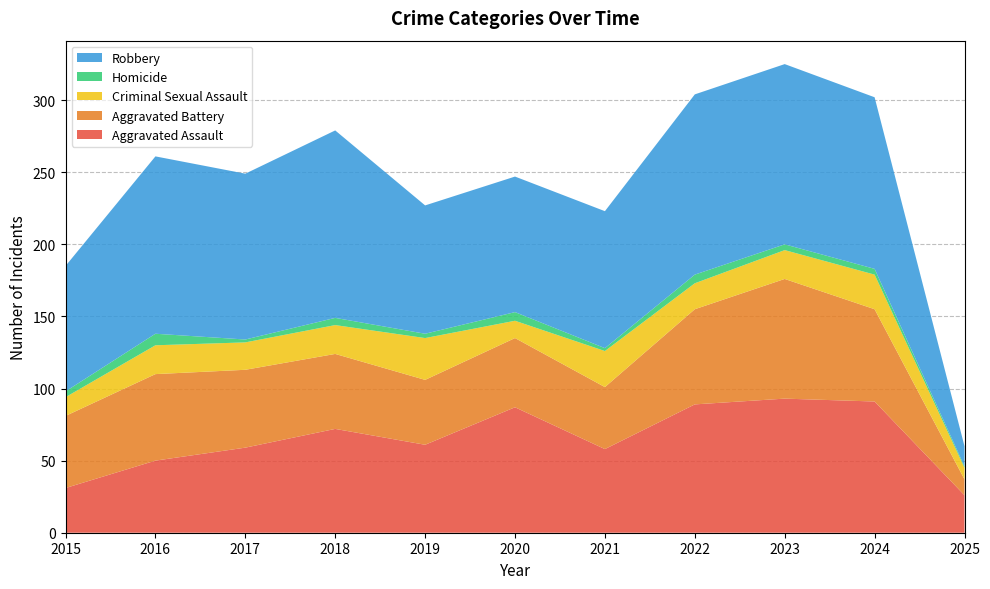

In Homicide, how many points are higher than both neighbors (excluding endpoints)?

4